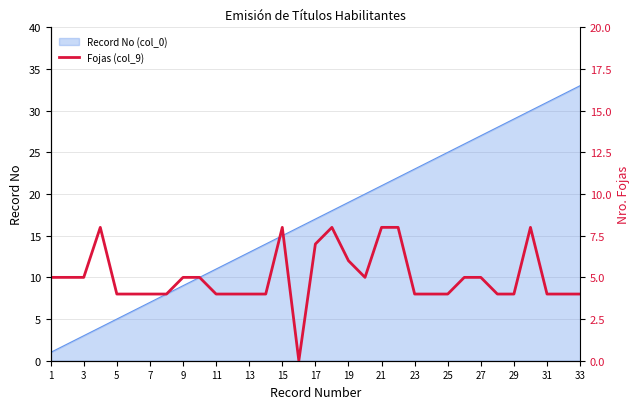

What is the highest value of the Record No (col_0) series?

33